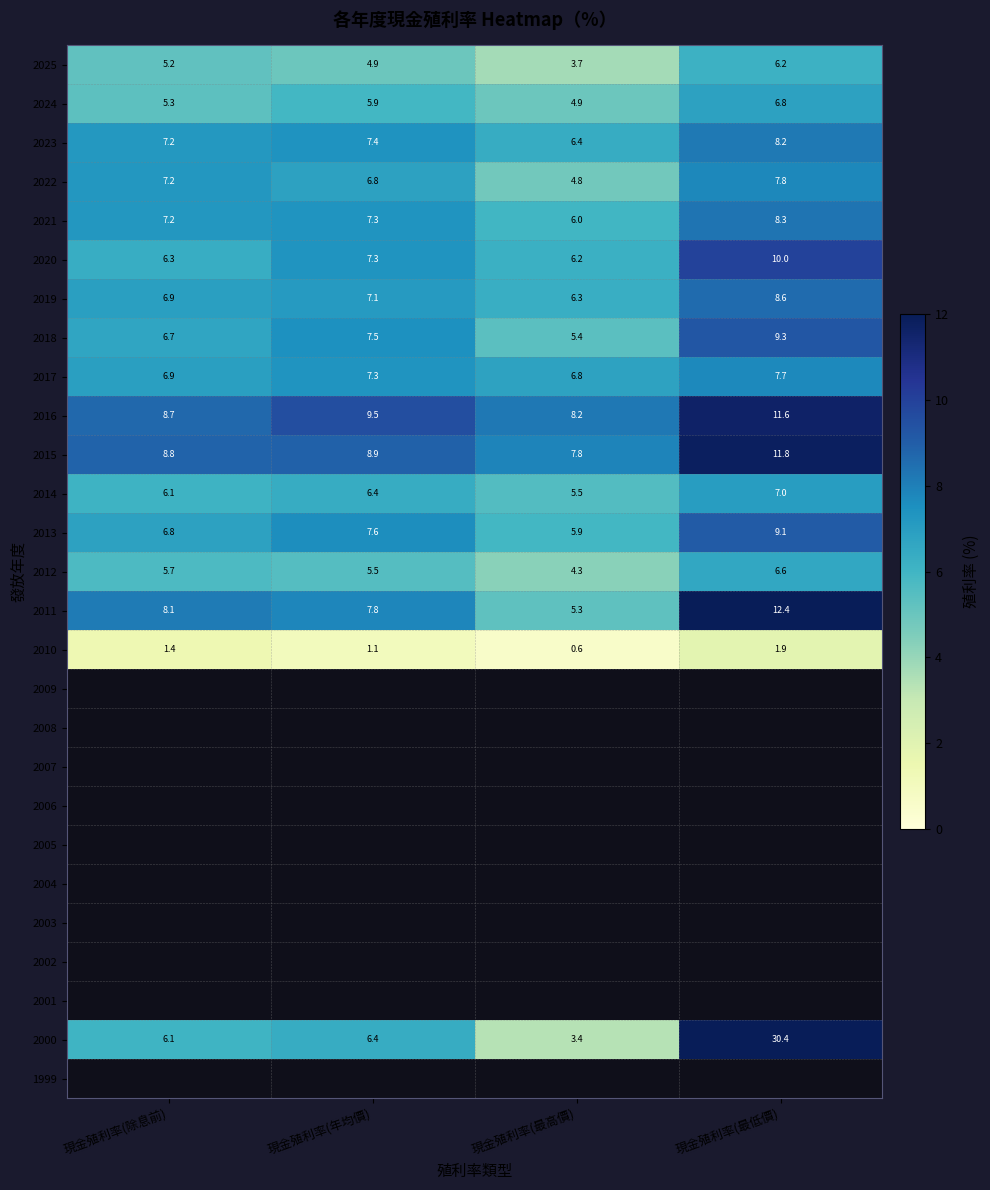

Where is 2020 nearest to the value 8?

現金殖利率(年均價)